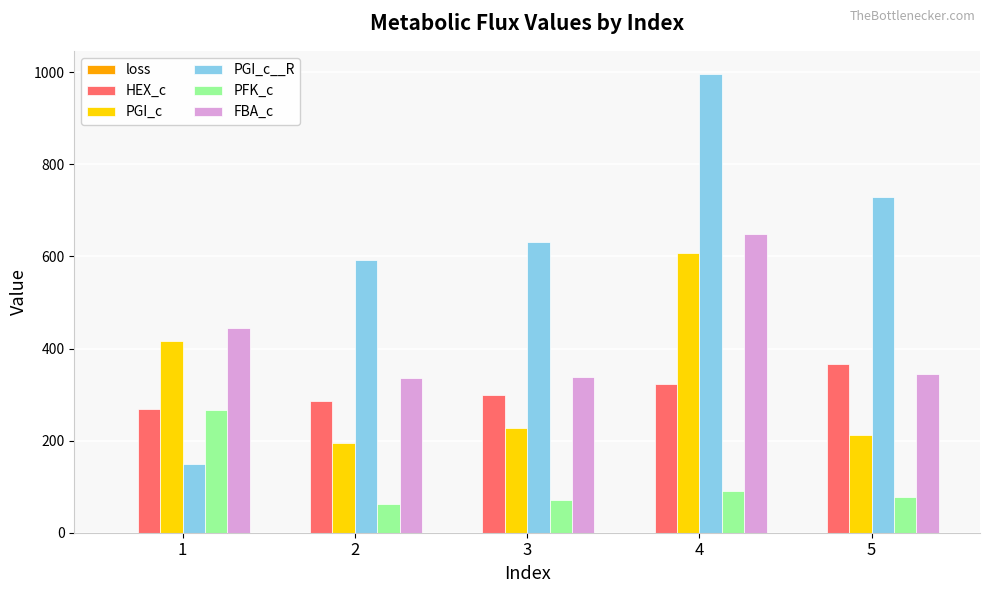

The value of PGI_c at 3 is 371.9. True or false?

False